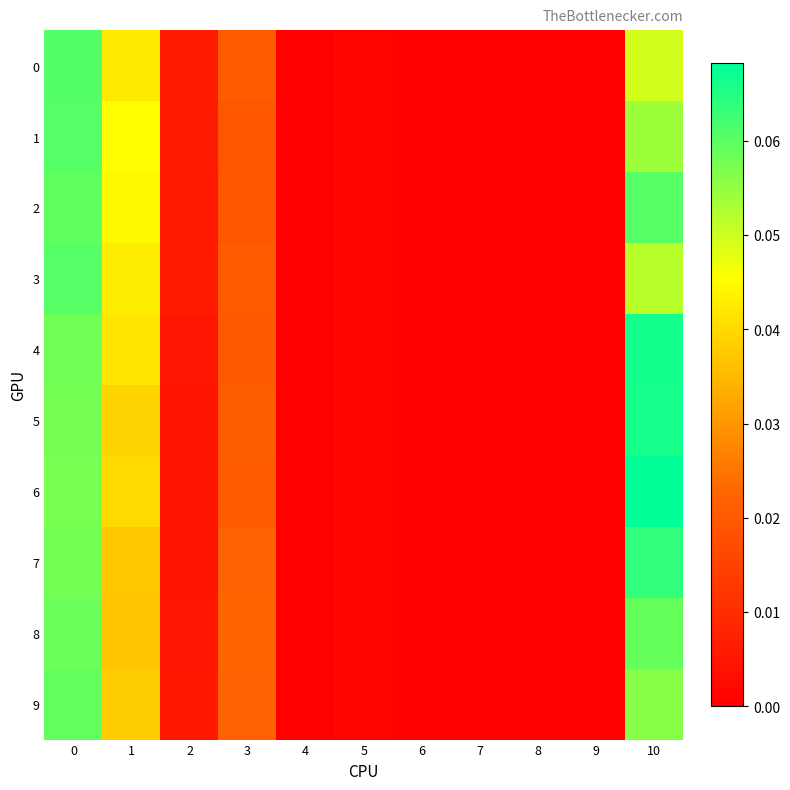

List the series in order of their peak value, highest first.

6, 4, 5, 7, 0, 1, 3, 2, 9, 8